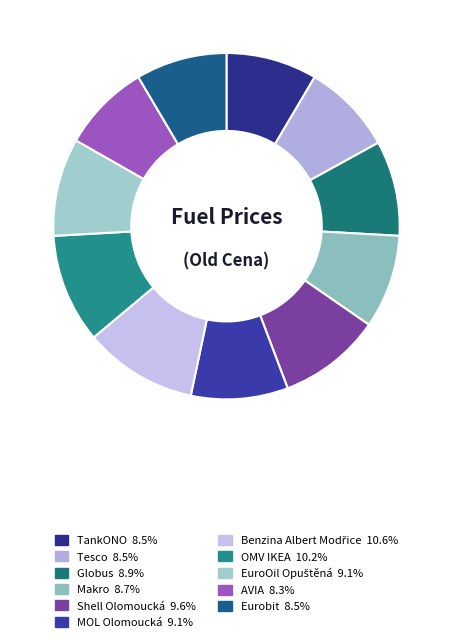

Is the sum of MOL Olomoucká and Shell Olomoucká greater than half?

No